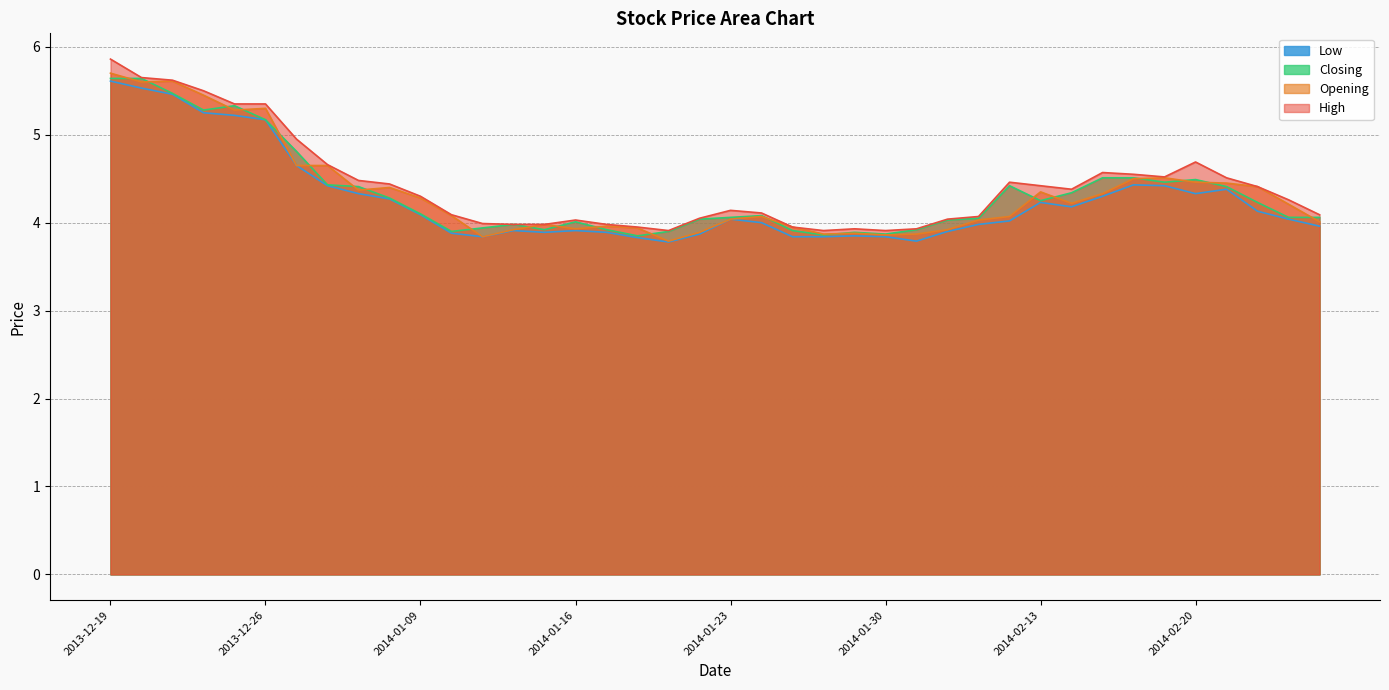

Reading right to left, extract all data points from this chart.

Opening: 4.0	4.2	4.4	4.5	4.5	4.5	4.5	4.3	4.2	4.3	4.1	4.0	3.9	3.9	3.9	3.9	3.9	4.0	4.1	4.0	3.9	3.8	3.9	4.0	3.9	4.0	3.9	3.8	4.1	4.3	4.4	4.4	4.7	4.7	5.3	5.3	5.5	5.6	5.6	5.7
High: 4.1	4.3	4.4	4.5	4.7	4.5	4.5	4.6	4.4	4.4	4.5	4.1	4.0	3.9	3.9	3.9	3.9	4.0	4.1	4.1	4.0	3.9	4.0	4.0	4.0	4.0	4.0	4.0	4.1	4.3	4.4	4.5	4.7	5.0	5.3	5.3	5.5	5.6	5.7	5.9
Closing: 4.1	4.1	4.2	4.4	4.5	4.5	4.5	4.5	4.3	4.2	4.4	4.0	4.0	3.9	3.9	3.9	3.9	3.9	4.1	4.1	4.0	3.9	3.9	3.9	4.0	3.9	4.0	3.9	3.9	4.1	4.3	4.4	4.4	4.8	5.2	5.3	5.3	5.5	5.6	5.6
Low: 4.0	4.0	4.1	4.4	4.3	4.4	4.4	4.3	4.2	4.2	4.0	4.0	3.9	3.8	3.8	3.9	3.8	3.8	4.0	4.0	3.9	3.8	3.8	3.9	3.9	3.9	3.9	3.8	3.9	4.1	4.3	4.3	4.4	4.7	5.2	5.2	5.2	5.5	5.5	5.6